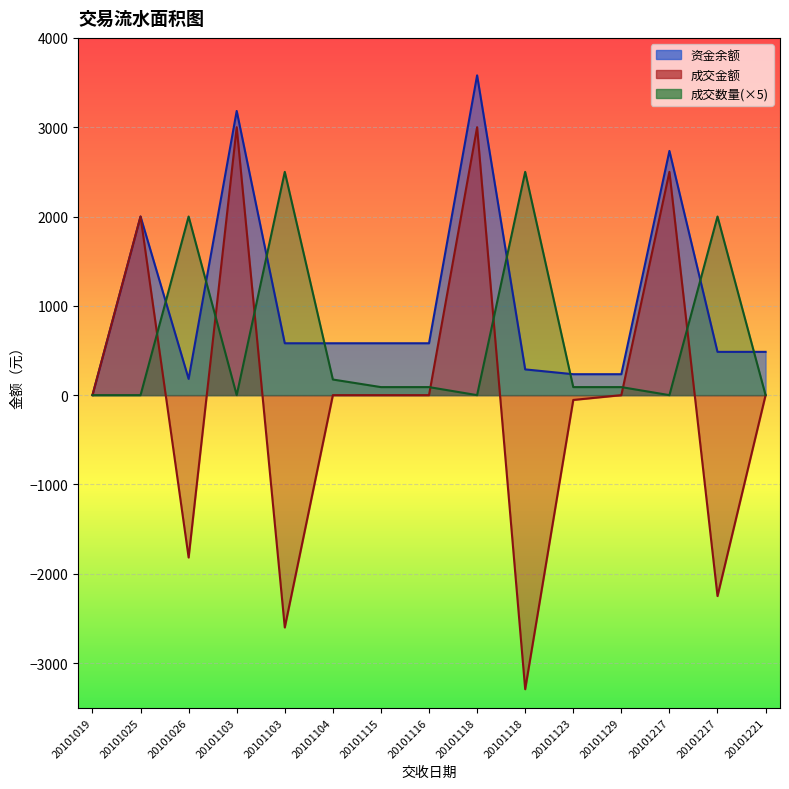

Read the 资金余额 value at 20101217.

2734.4